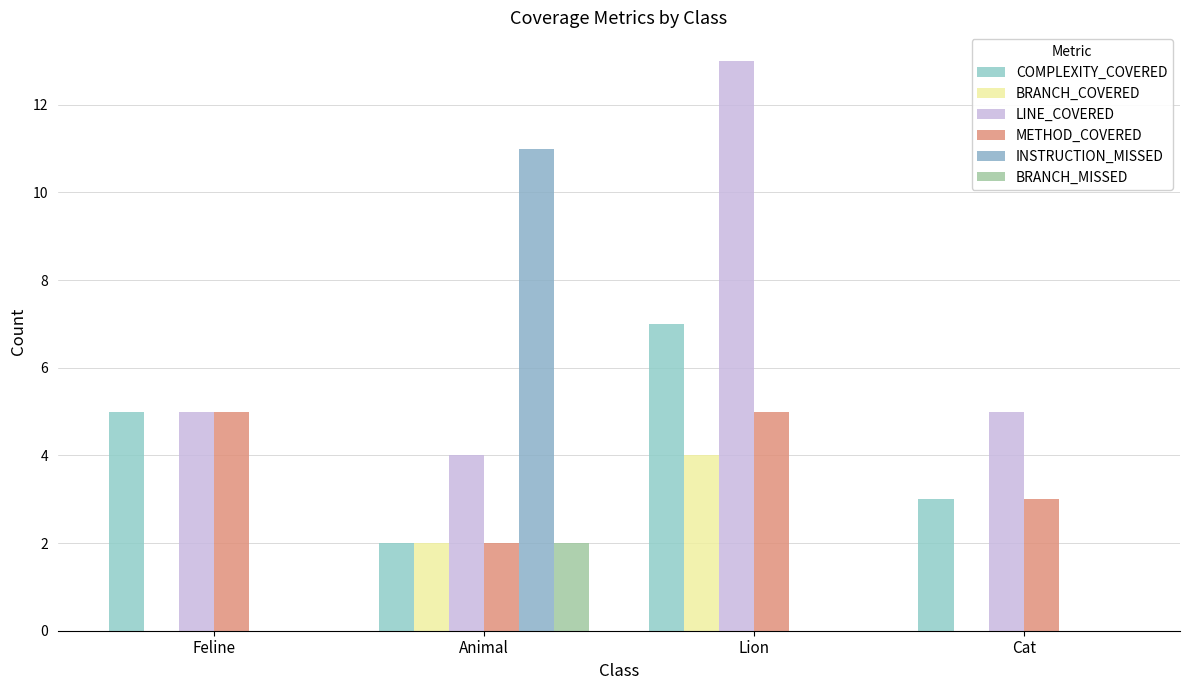

What is the difference between the INSTRUCTION_MISSED values at Cat and Animal?

11